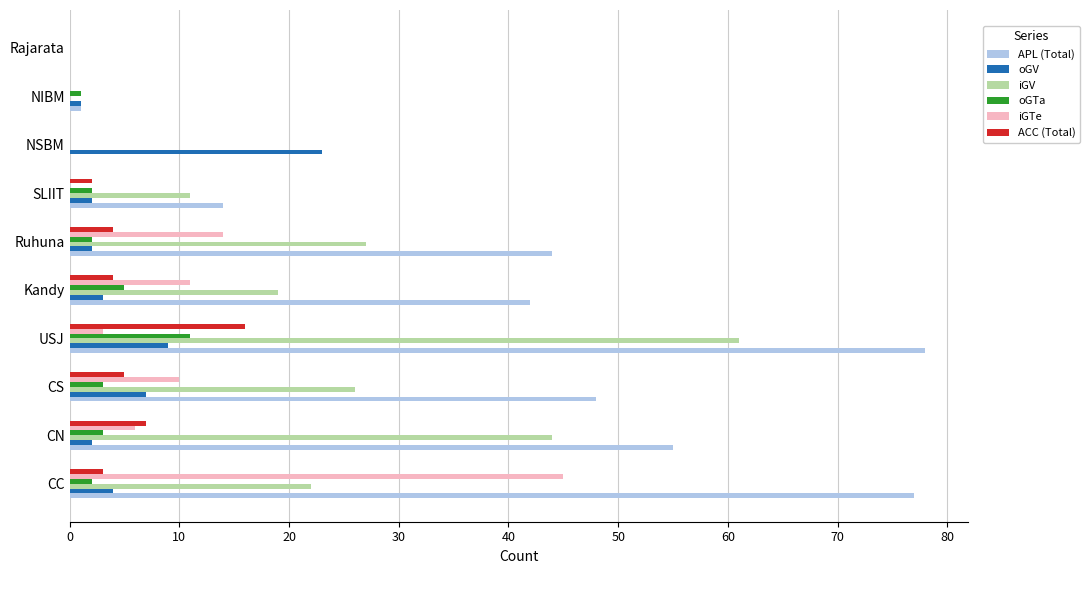

Between Kandy and NSBM, which series saw the biggest shift?

APL (Total)